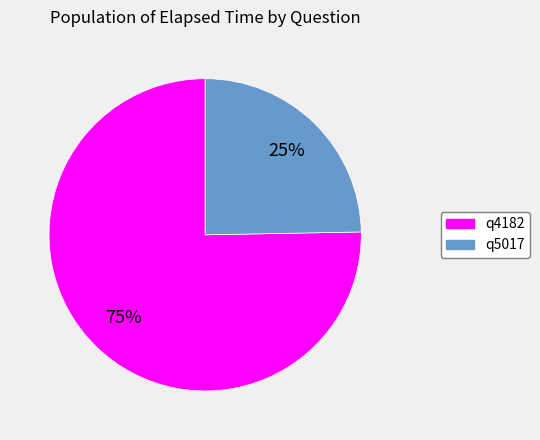

Which category accounts for the majority?

q4182